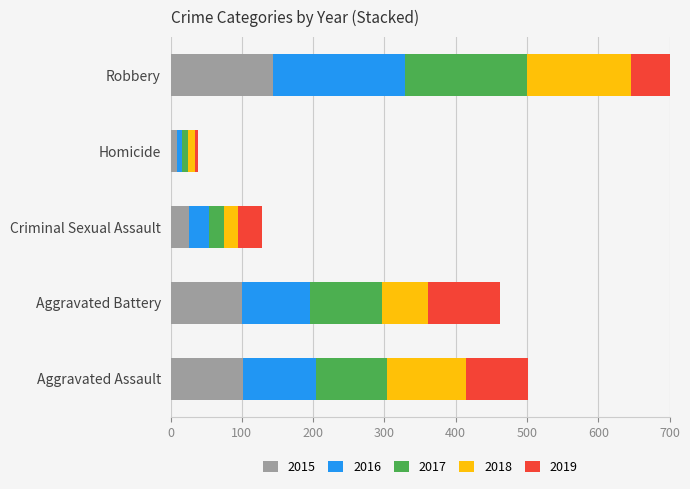

What is the value of the 2015 bar at the 2nd from the left?

100